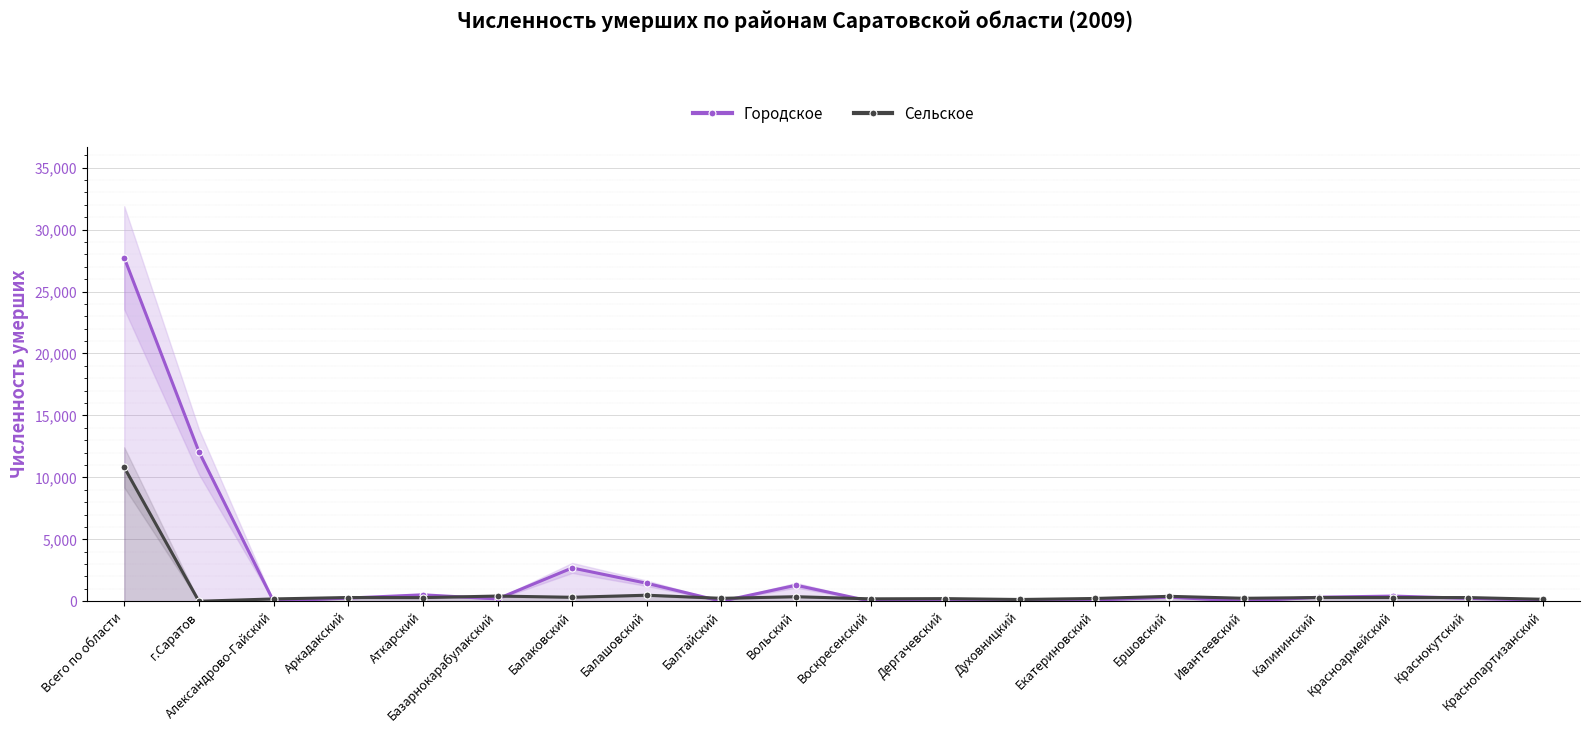

How many times do Городское and Сельское cross each other?

9